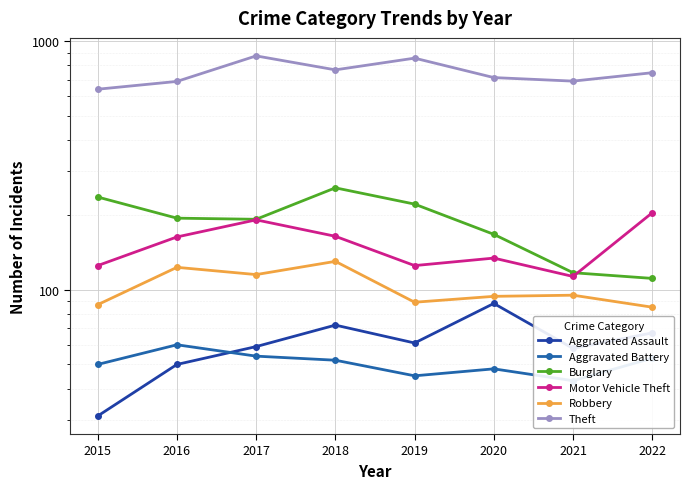

Rank the series by their maximum value, from lowest to highest.

Aggravated Battery, Aggravated Assault, Robbery, Motor Vehicle Theft, Burglary, Theft